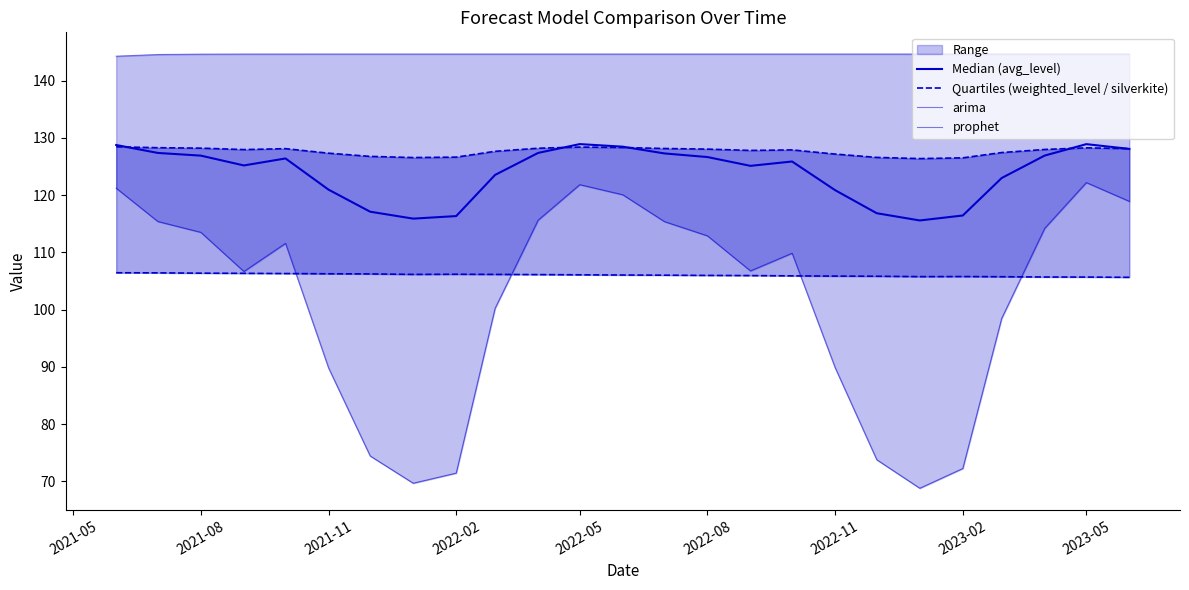

What is the sum of all Median (avg_level) values?

3094.8